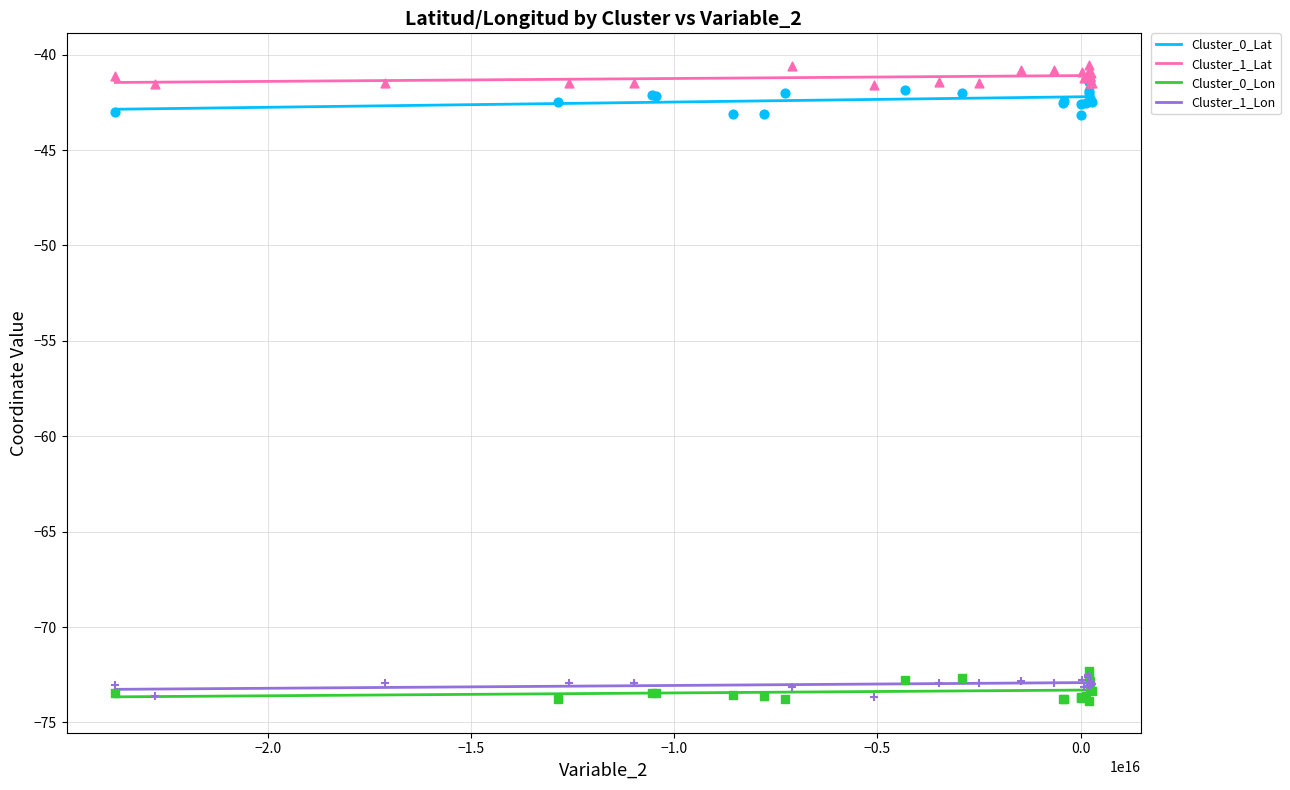

At how many categories does at least one series exceed -61?

20